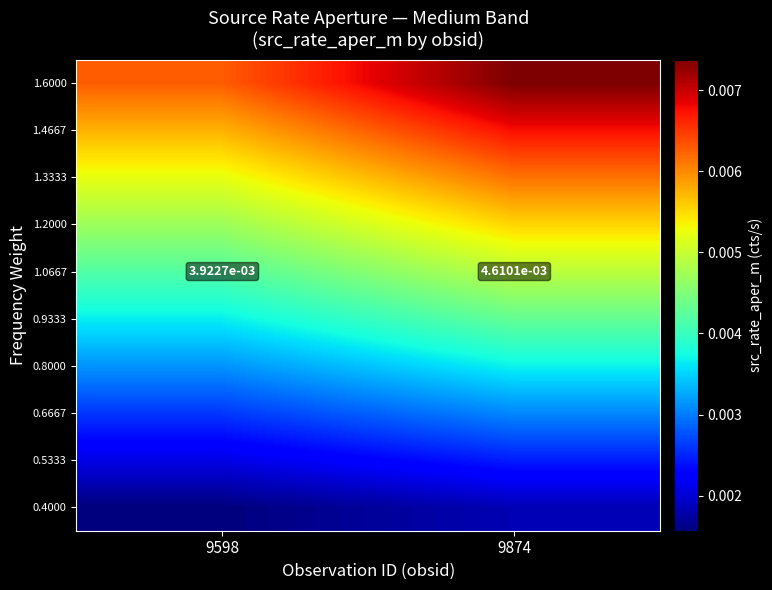

Between 9598 and 9874, which is larger?

9874